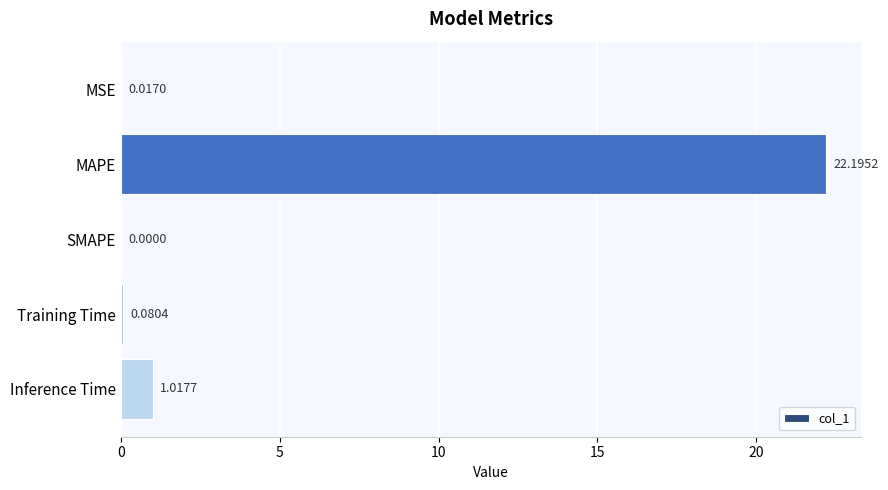

Which has a higher value, Training Time or SMAPE?

Training Time